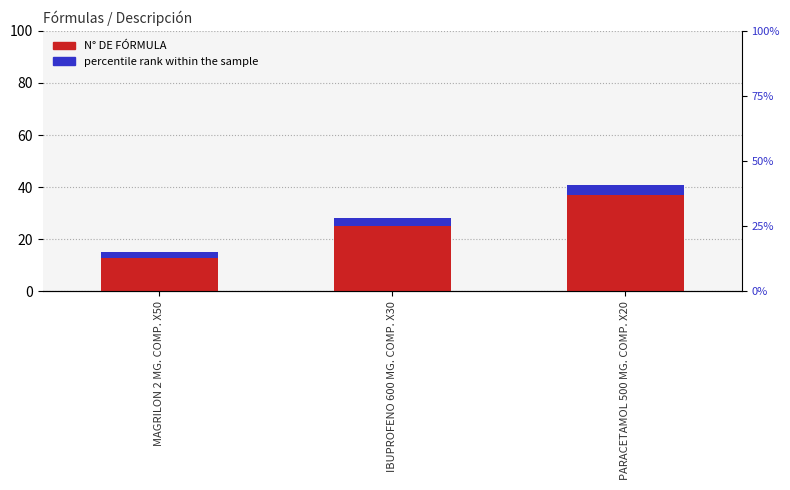

At MAGRILON 2 MG. COMP. X50, list the series in order from largest to smallest.

N° DE FÓRMULA, percentile rank within the sample